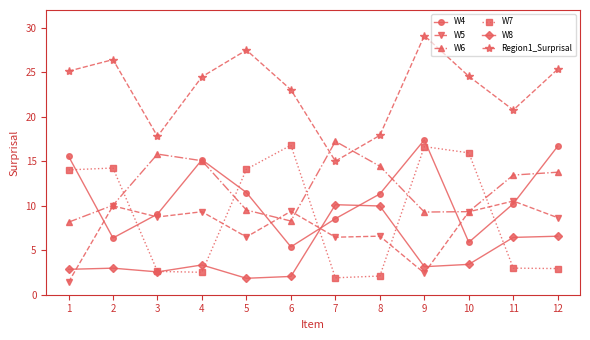

At 6, list the series in order from smallest to largest.

W8, W4, W6, W5, W7, Region1_Surprisal